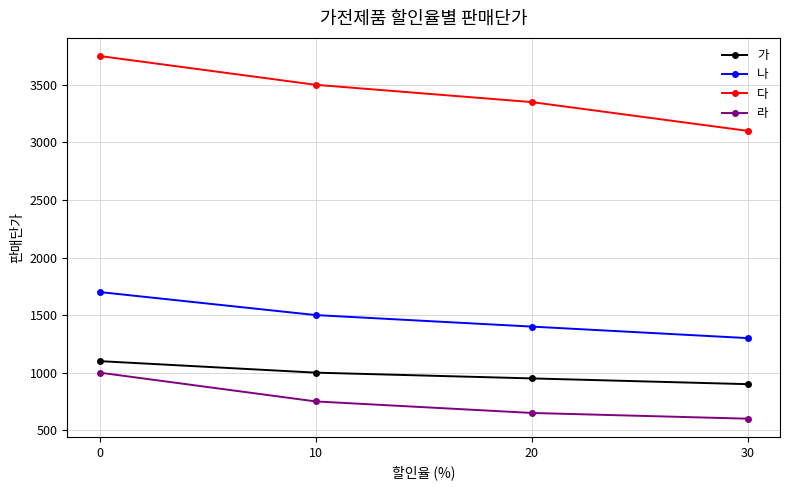

True or false: 나 and 가 intersect in this chart.

False